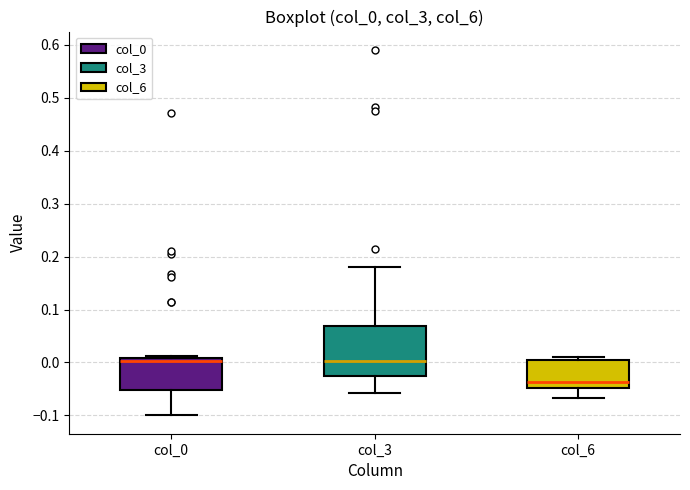

Which box is the tallest, from its lower edge to its upper edge?

col_3